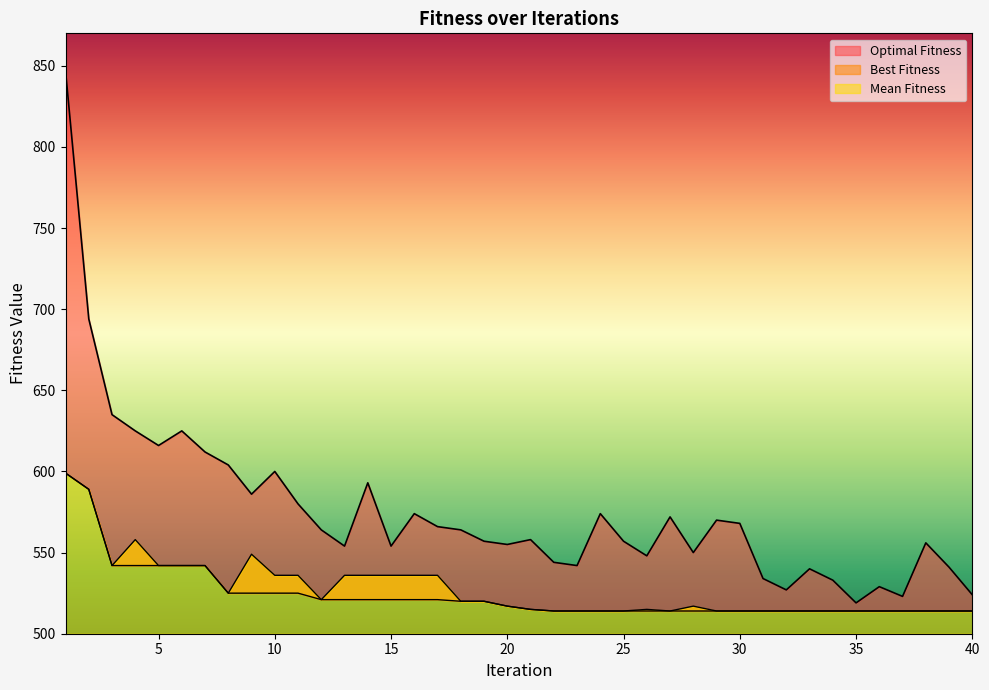

How many lines are shown in the chart?

3